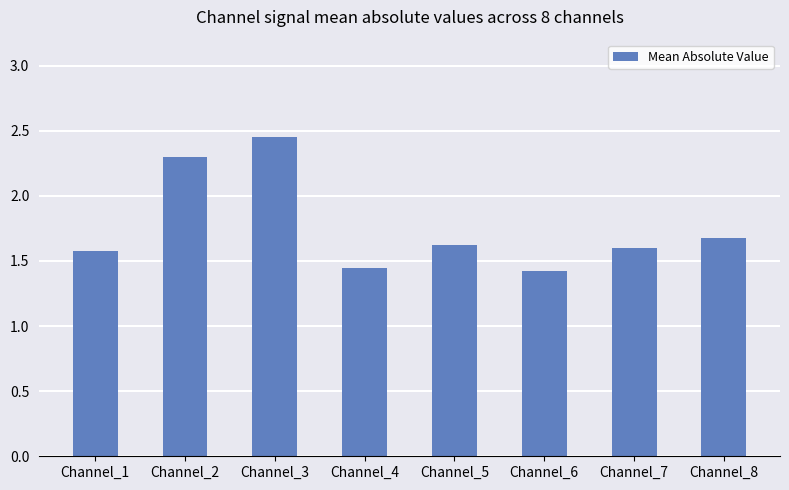

What is the value of the 1st bar from the left?

1.6